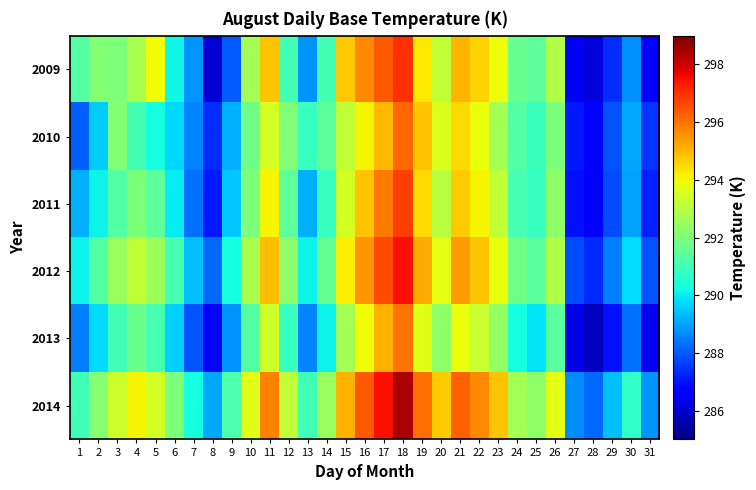

At 18, list the series in order from smallest to largest.

2013, 2010, 2011, 2009, 2012, 2014